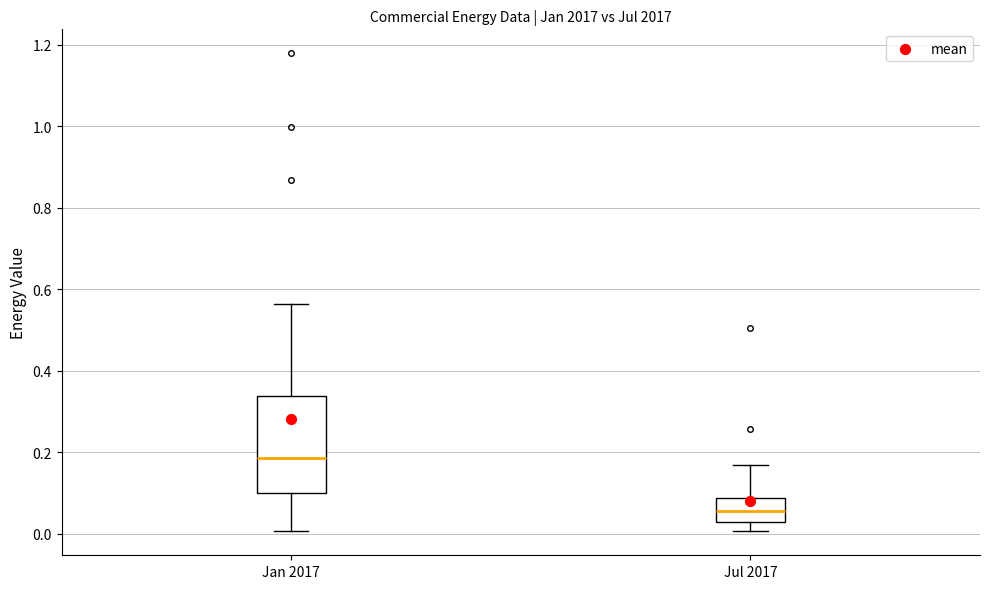

Reading left to right, transcribe this box plot: for each box, give where its median line is, the range the box spans, and where its two whiskers end, as read against the y-axis. The values are not printed on the chart, so give them approximately, as read against the axis.

Jan 2017: median 0.18, box 0.10 to 0.34, whiskers 0.00 to 0.56
Jul 2017: median 0.06, box 0.02 to 0.08, whiskers 0.00 to 0.16